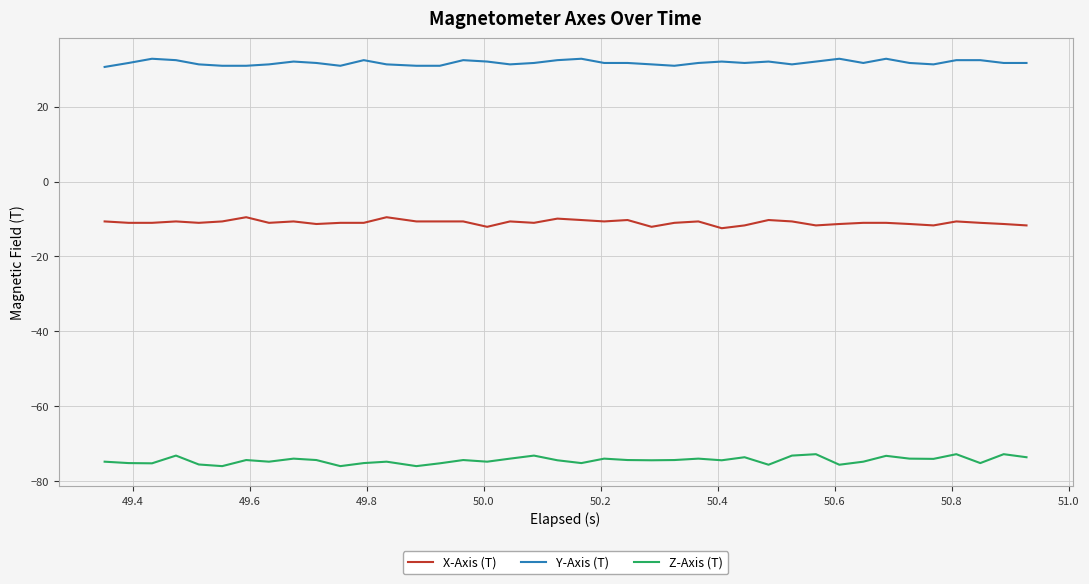

True or false: X-Axis (T) and Y-Axis (T) intersect in this chart.

False